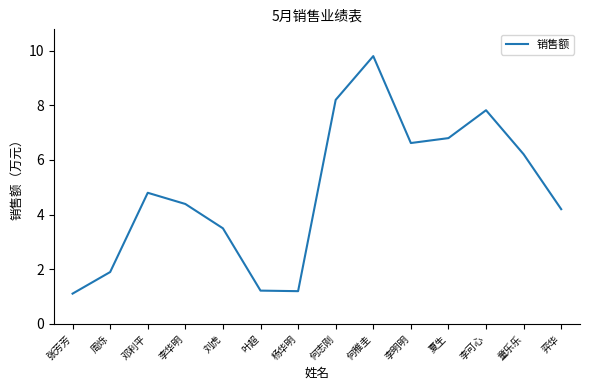

What is the difference between the second highest and second lowest values?

7.0